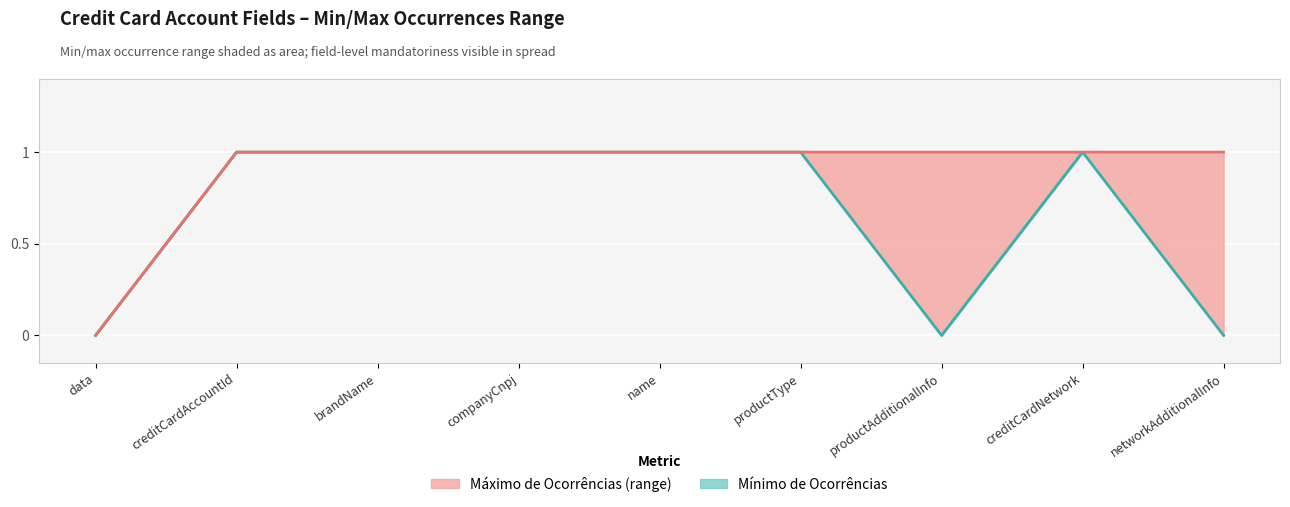

Reading left to right, extract all data points from this chart.

Mínimo de Ocorrências: 0	1	1	1	1	1	0	1	0
Máximo de Ocorrências_max: 0	1	1	1	1	1	1	1	1